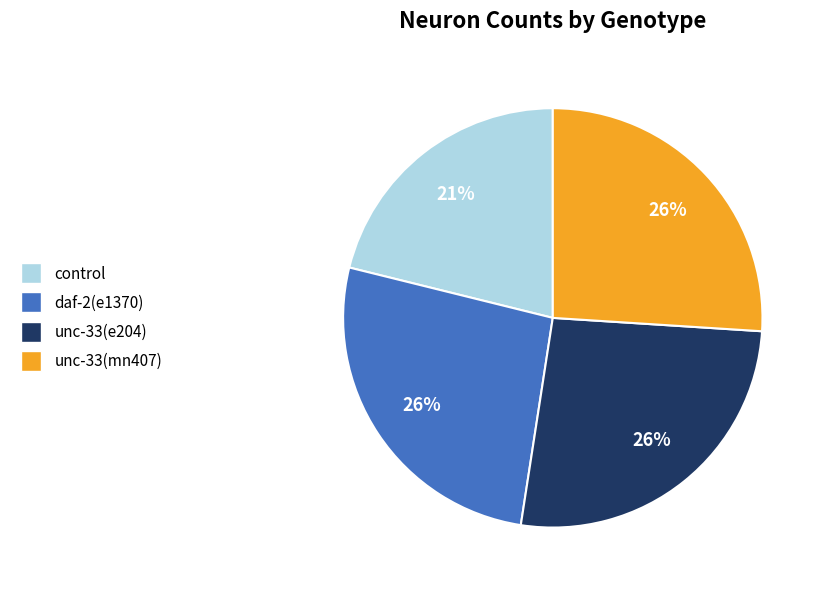

To the nearest percent, what portion does daf-2(e1370) represent?

26%